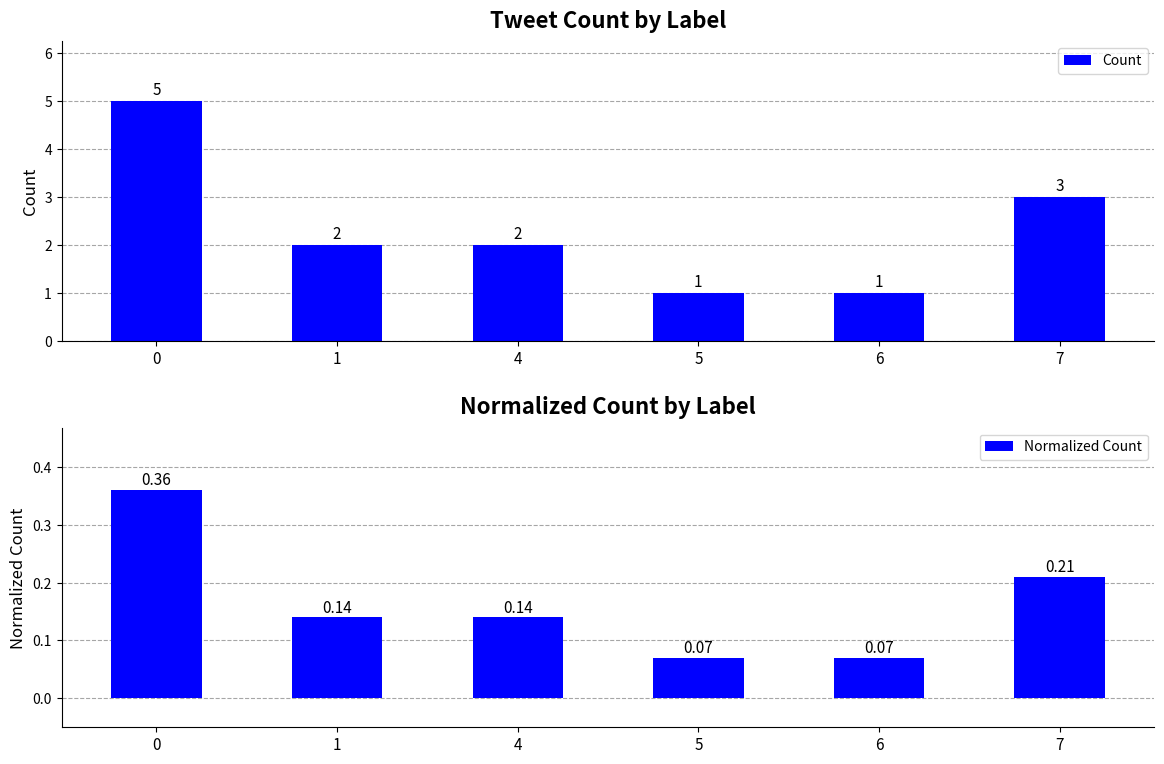

What is the value of the Count bar at the 6th from the left?

3